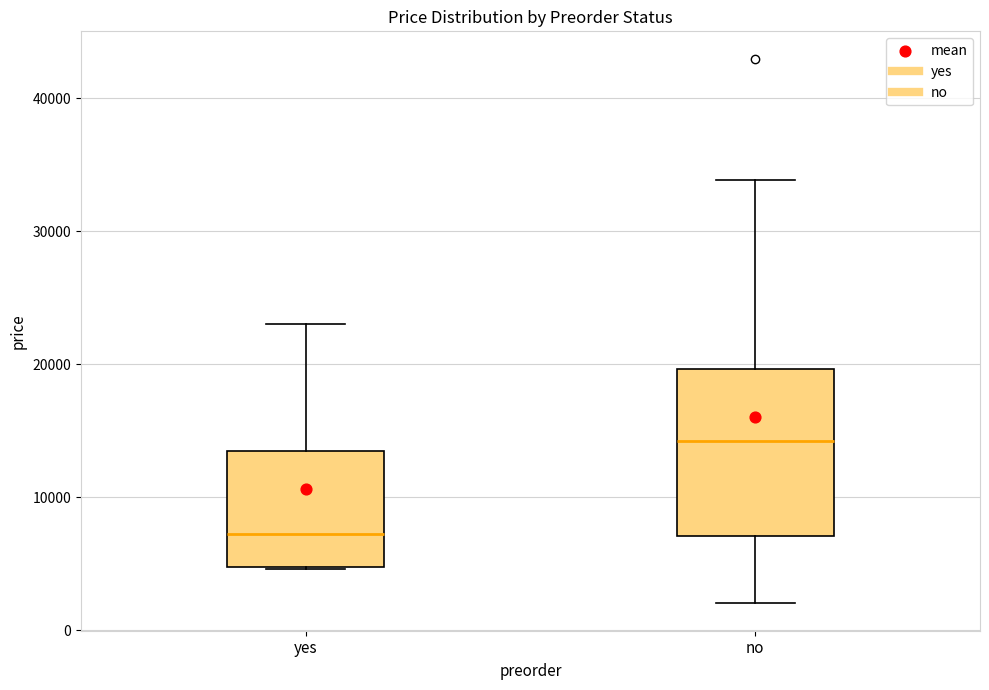

Reading left to right, read every box against the y-axis: the position of its median line, the range the box covers, and the ends of its whiskers. The values are not printed on the chart, so give them approximately, as read against the axis.

yes: median 7000, box 5000 to 13000, whiskers 5000 to 23000
no: median 14000, box 7000 to 20000, whiskers 2000 to 34000